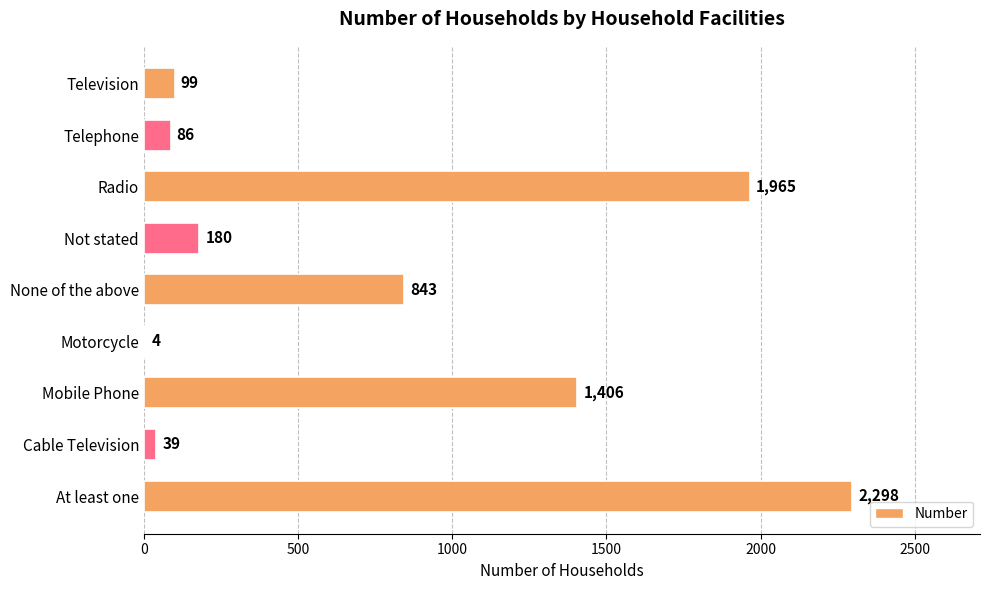

Reading bottom to top, list all the values displayed in this chart.

At least one=2298	Cable Television=39	Mobile Phone=1406	Motorcycle=4	None of the above=843	Not stated=180	Radio=1965	Telephone=86	Television=99